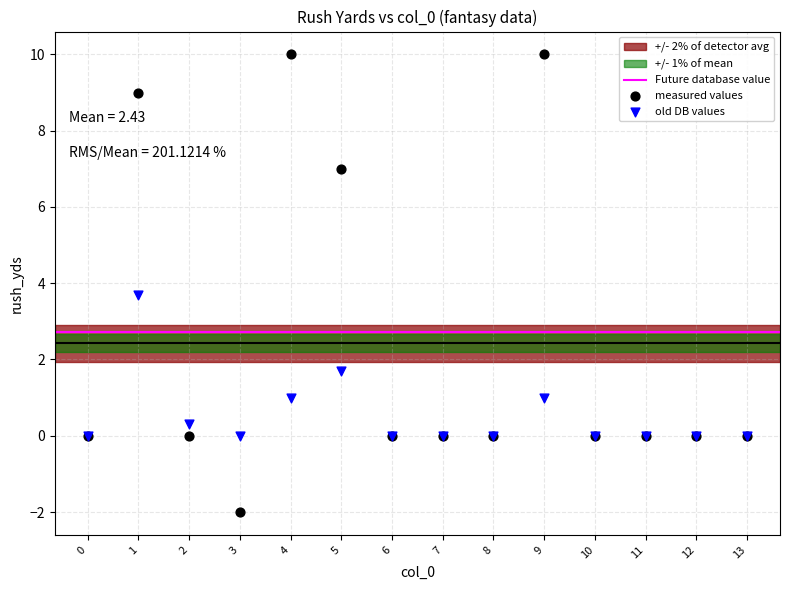

In the measured values series, what Y value is closest to 4?

7.0